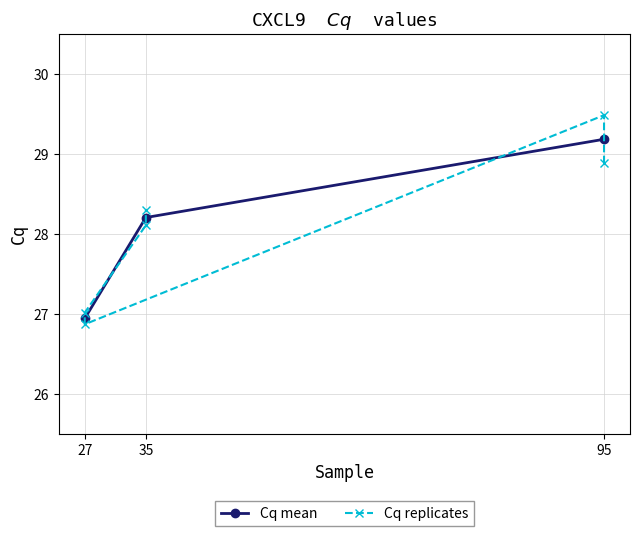

True or false: the data shows 28.9 at 95.

True